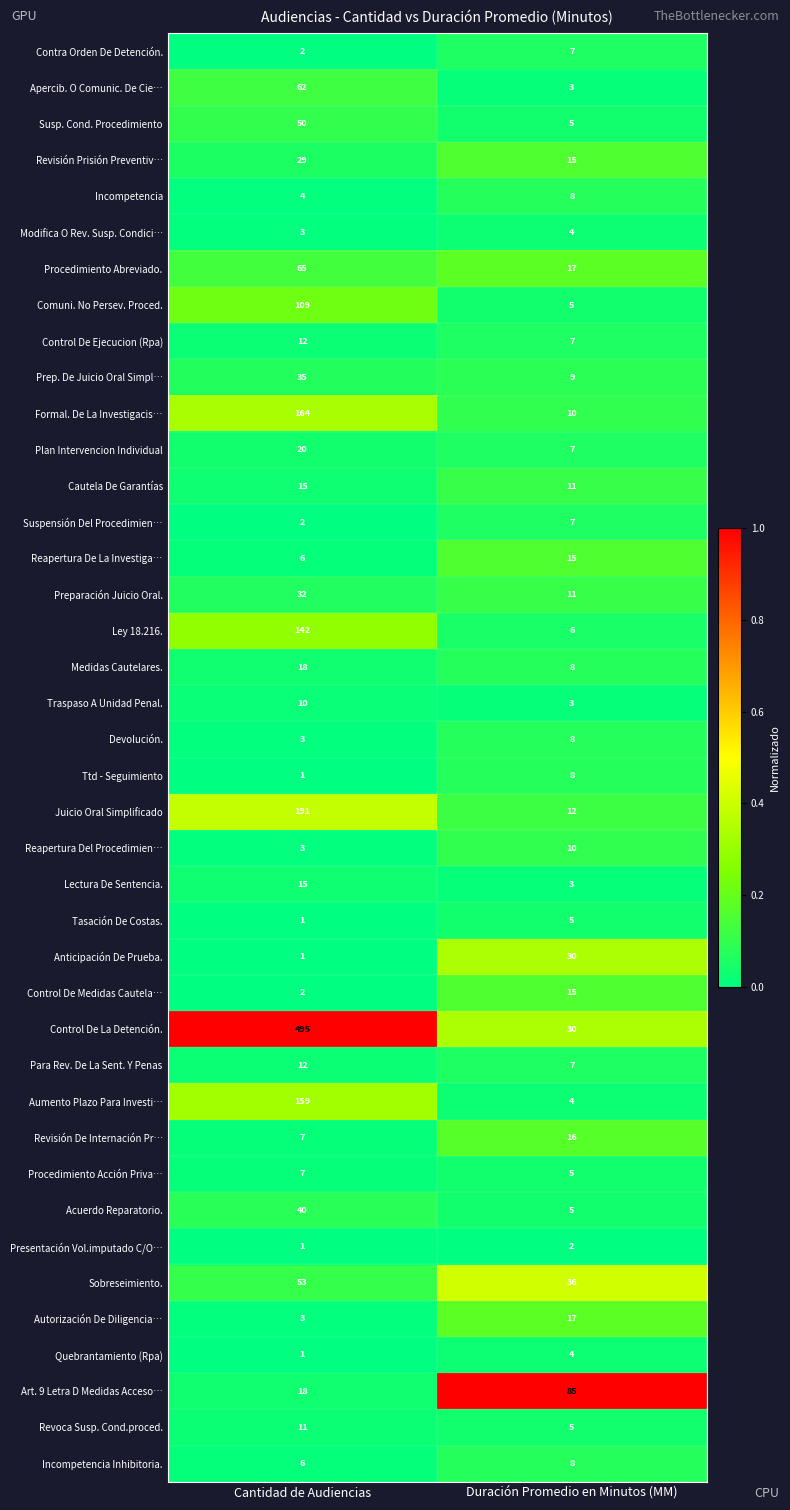

Rank the categories by Incompetencia value from highest to lowest.

Duración Promedio en Minutos (MM), Cantidad de Audiencias